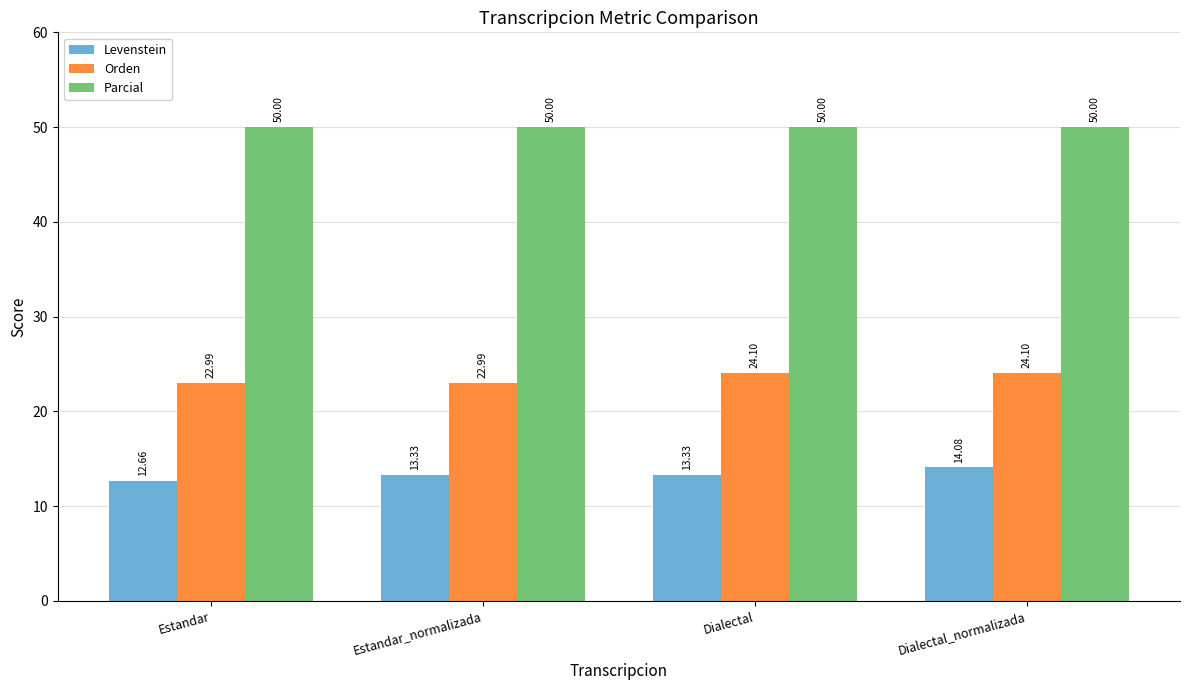

Rank the series by their average value, from lowest to highest.

Levenstein, Orden, Parcial